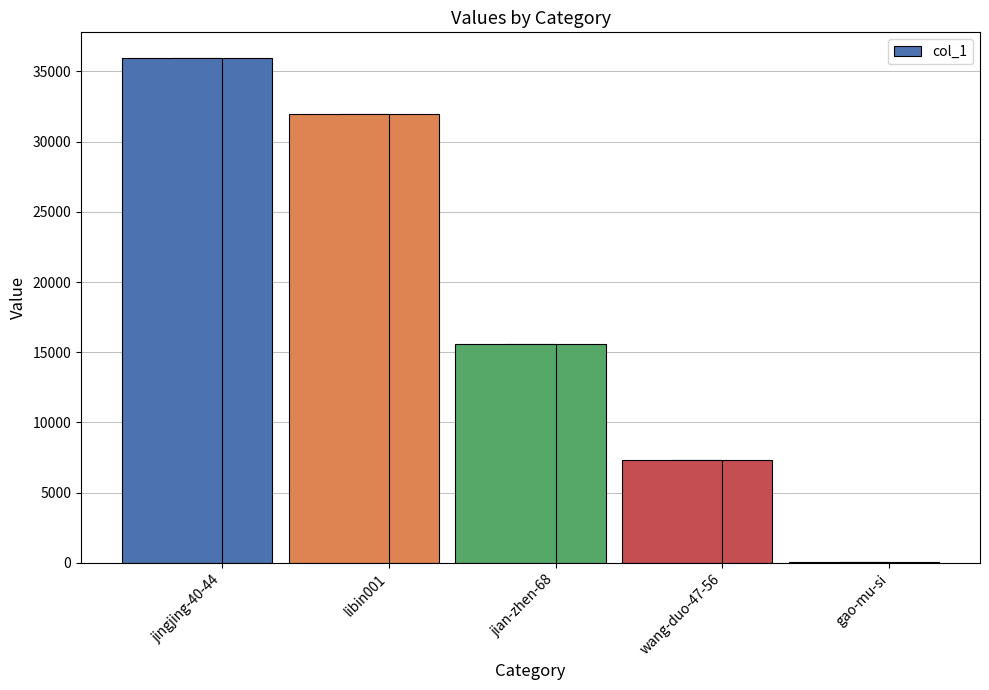

What is the approximate value at jian-zhen-68?

15602